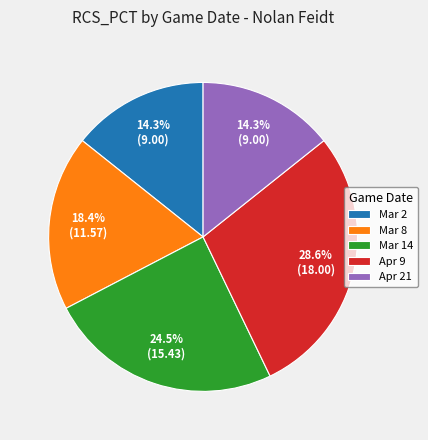

What is the ratio of the value at Apr 9 to the value at Mar 2?

2.0